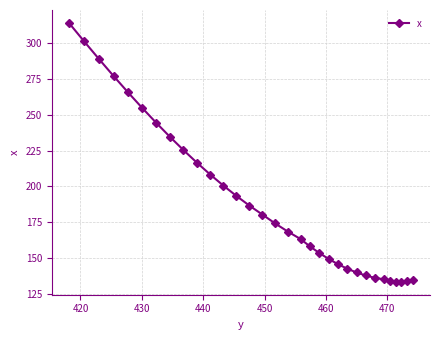

How many lines are shown in the chart?

1